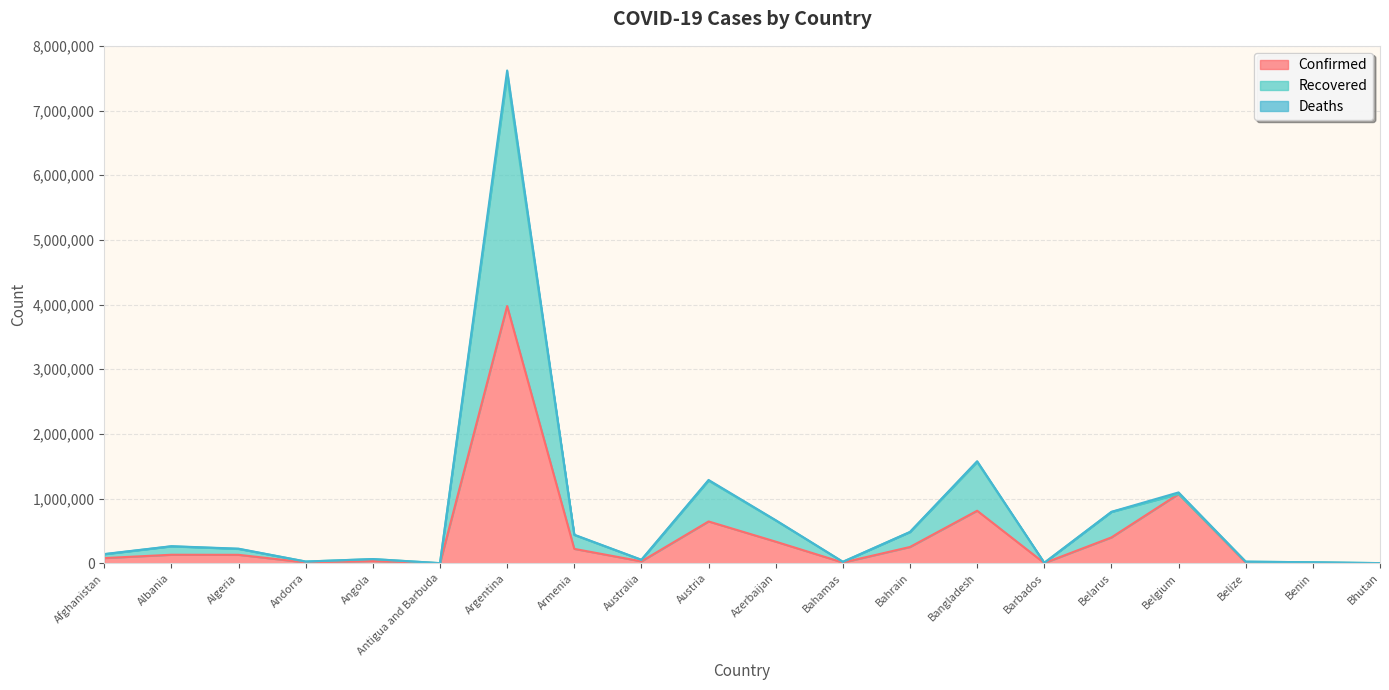

What is the average value of the Recovered series?

733947